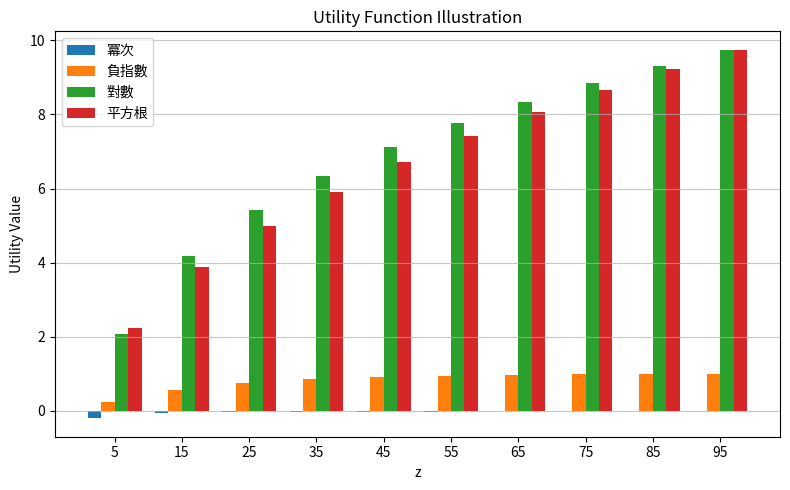

Which series changed the most between 5 and 15?

對數